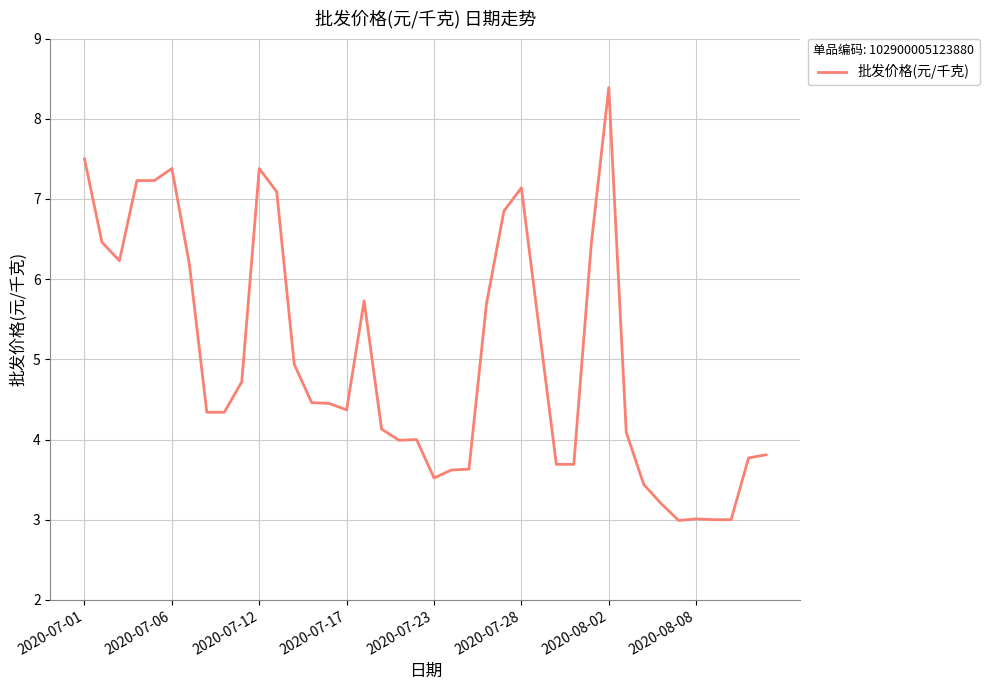

What is the smallest value displayed?

3.0